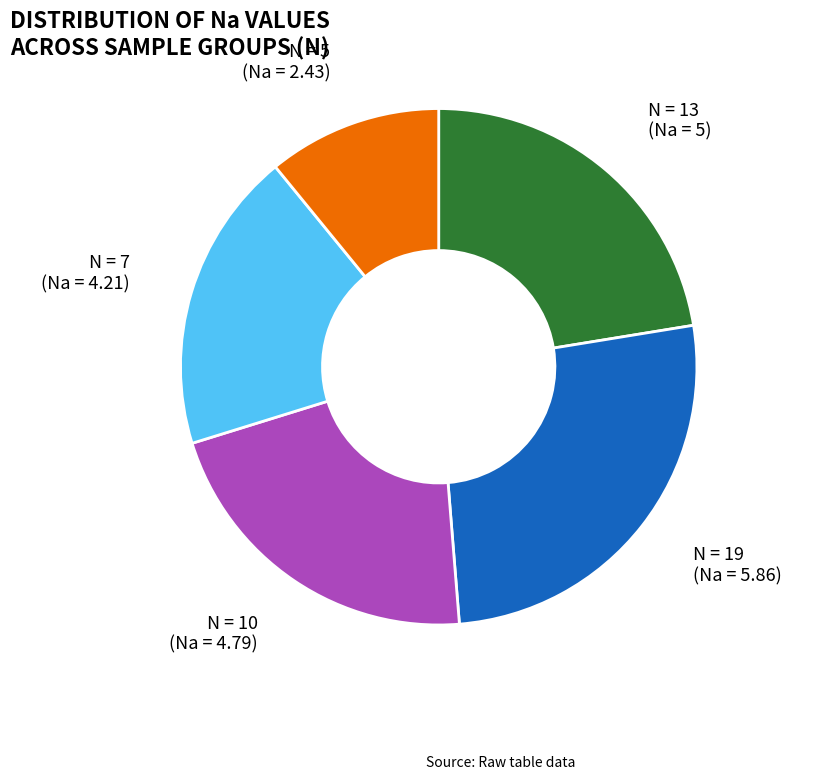

How many segments does this pie chart have?

5